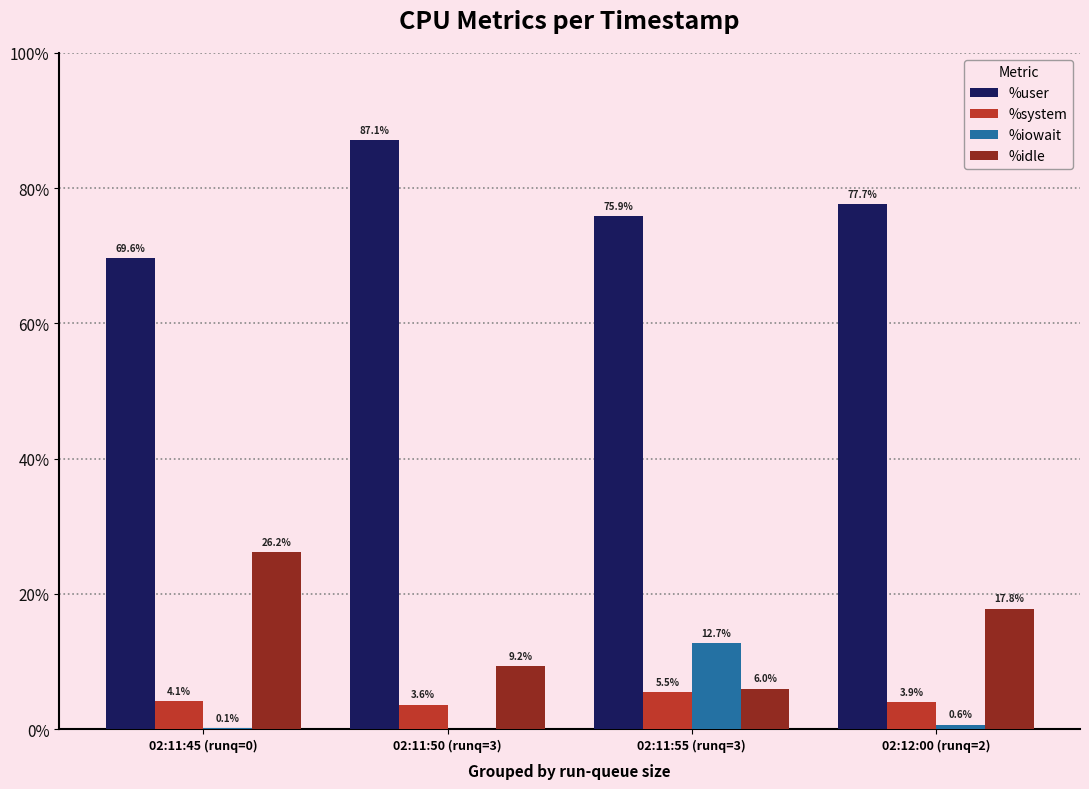

What is the total value across all series at 02:11:45 (runq=0)?

100.0